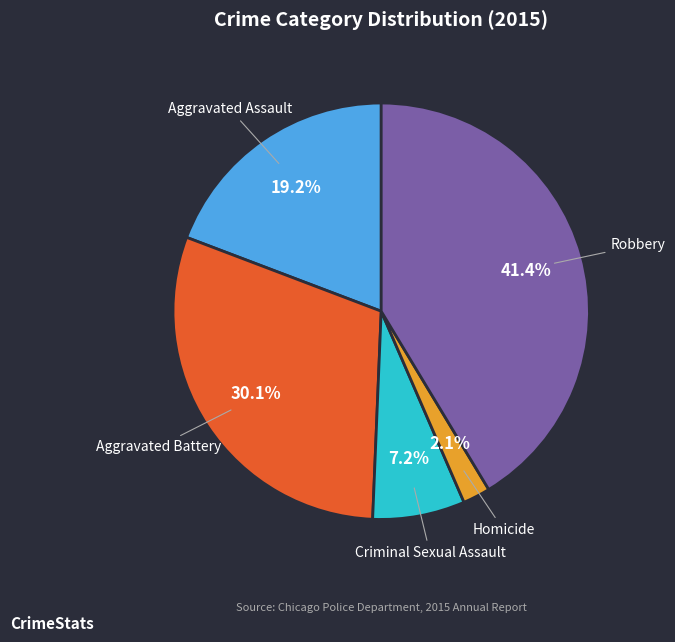

Which has a higher value, Robbery or Aggravated Battery?

Robbery